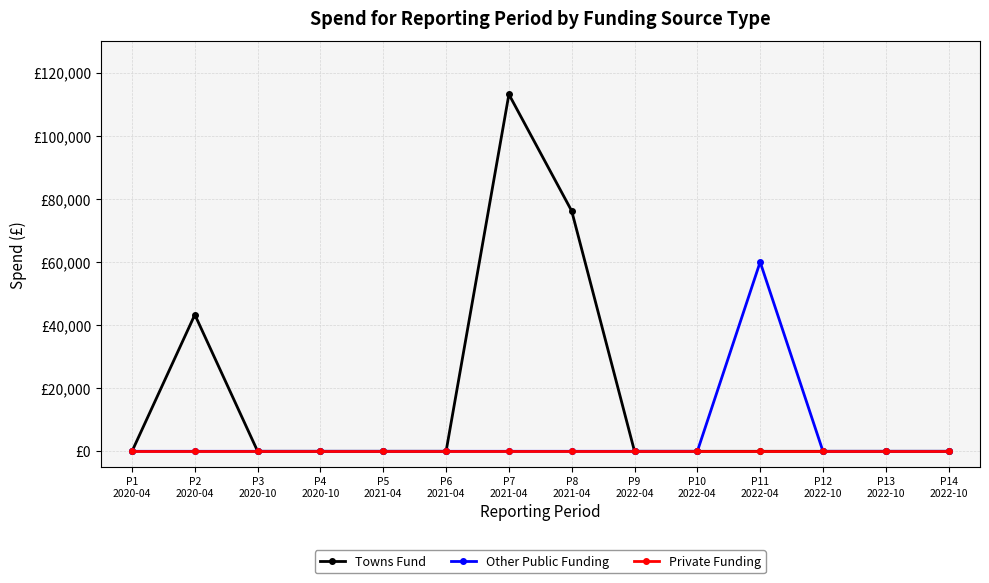

Which series has the largest total across all categories?

Towns Fund